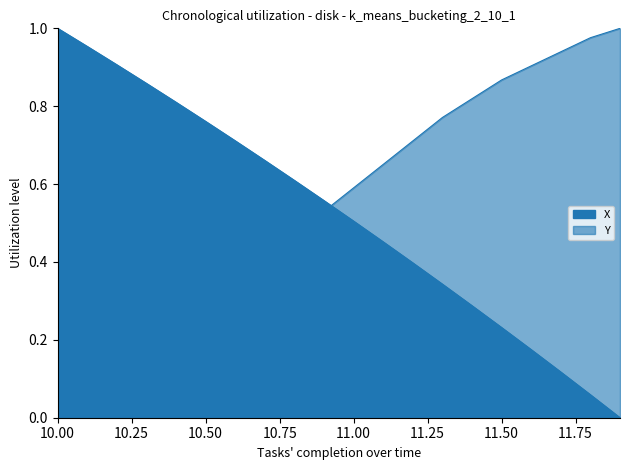

How many distinct data groups are displayed?

2